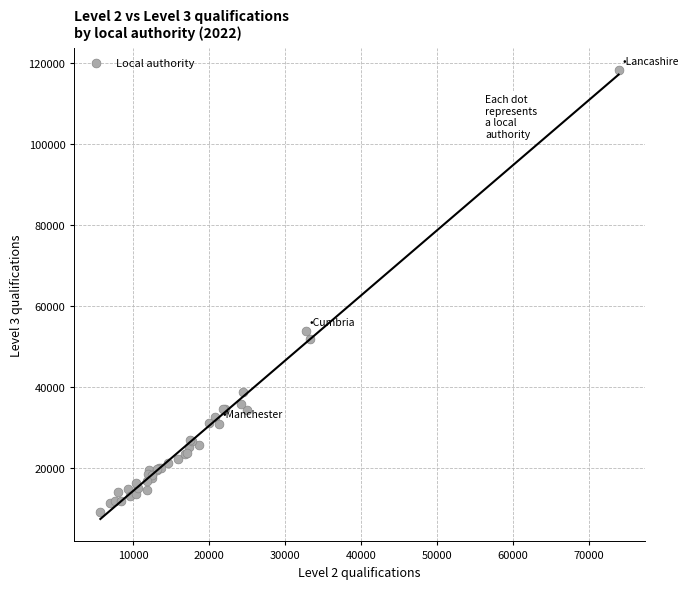

What Y value in the scatter plot is closest to 63687?

53794